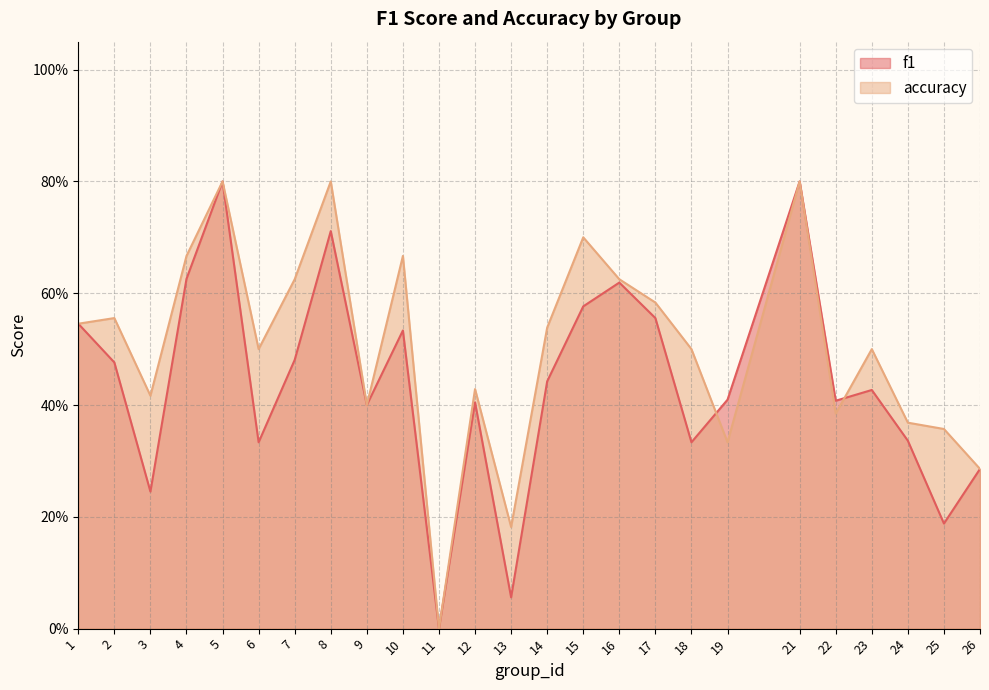

Reading right to left, transcribe all the data shown in this chart.

f1: 26=0.3	25=0.2	24=0.3	23=0.4	22=0.4	21=0.8	19=0.4	18=0.3	17=0.6	16=0.6	15=0.6	14=0.4	13=0.1	12=0.4	11=0.0	10=0.5	9=0.4	8=0.7	7=0.5	6=0.3	5=0.8	4=0.6	3=0.2	2=0.5	1=0.5
accuracy: 26=0.3	25=0.4	24=0.4	23=0.5	22=0.4	21=0.8	19=0.3	18=0.5	17=0.6	16=0.6	15=0.7	14=0.5	13=0.2	12=0.4	11=0.0	10=0.7	9=0.4	8=0.8	7=0.6	6=0.5	5=0.8	4=0.7	3=0.4	2=0.6	1=0.5